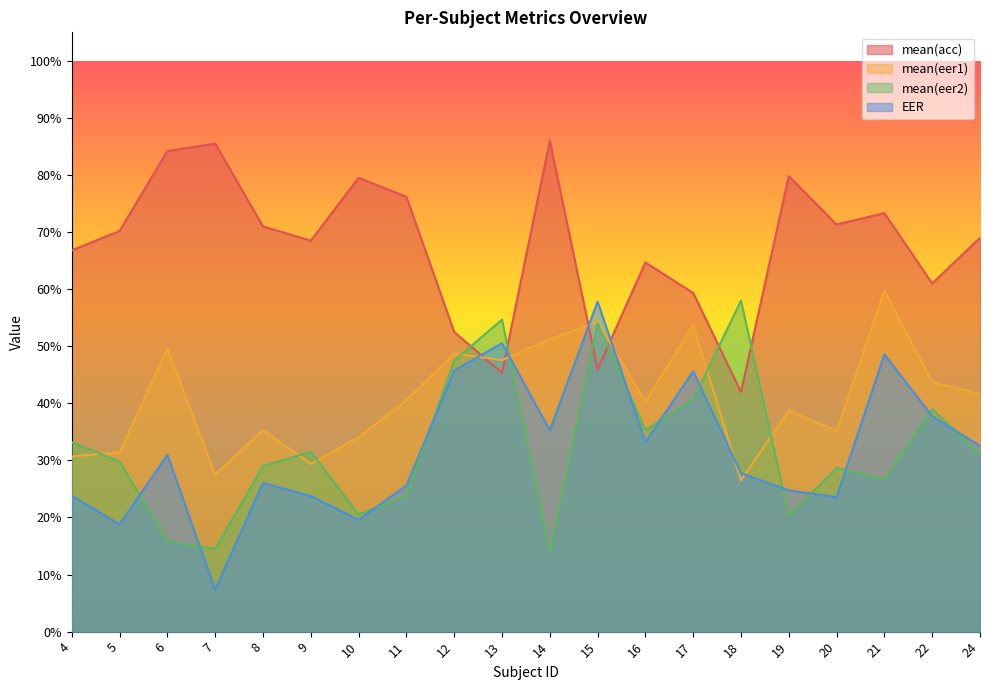

Where is the first local maximum for mean(eer1)?

6